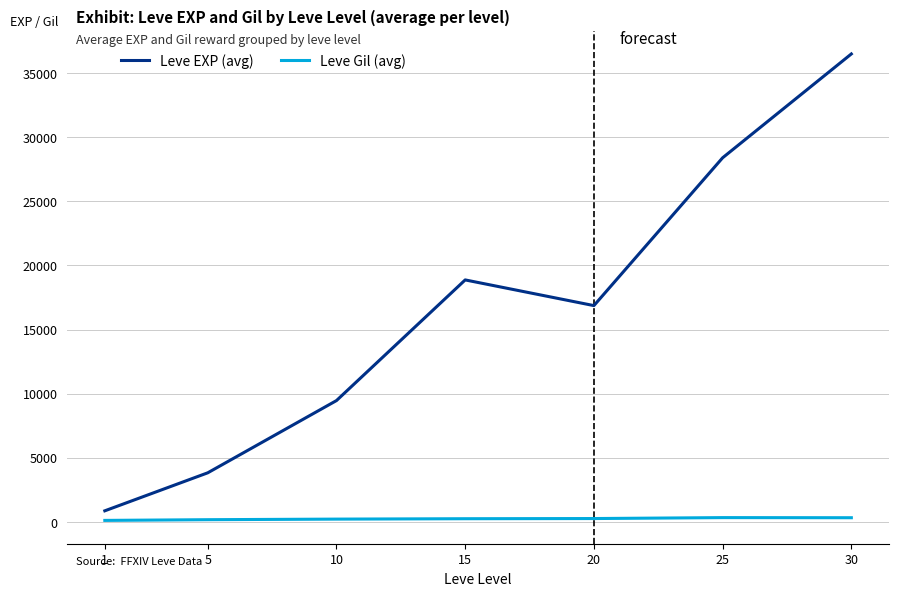

The value of Leve EXP (avg) at 1 is 860.0. True or false?

True